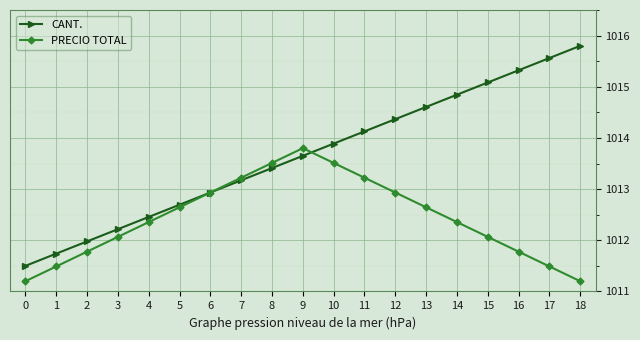

Which series changed the most between 11 and 13?

PRECIO TOTAL